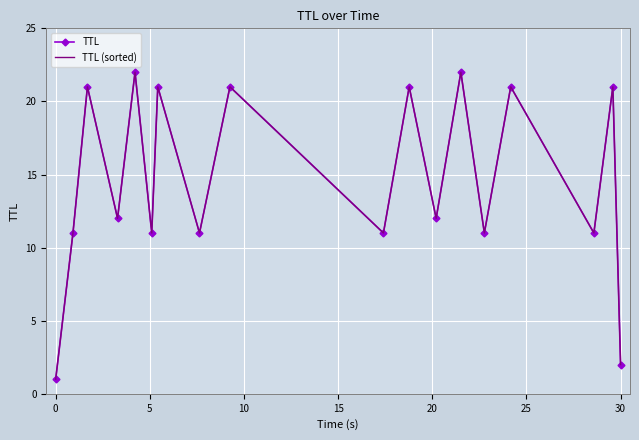

True or false: TTL (sorted) and TTL intersect in this chart.

False